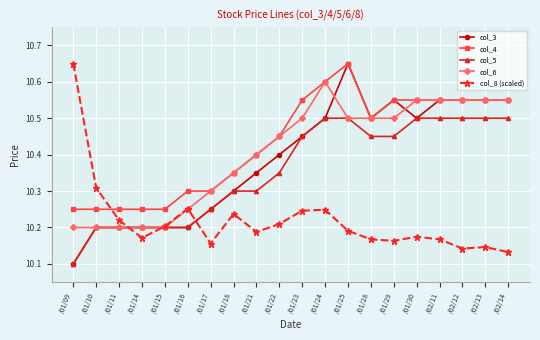

The col_6 series shows 18.4 at /01/18. True or false?

False